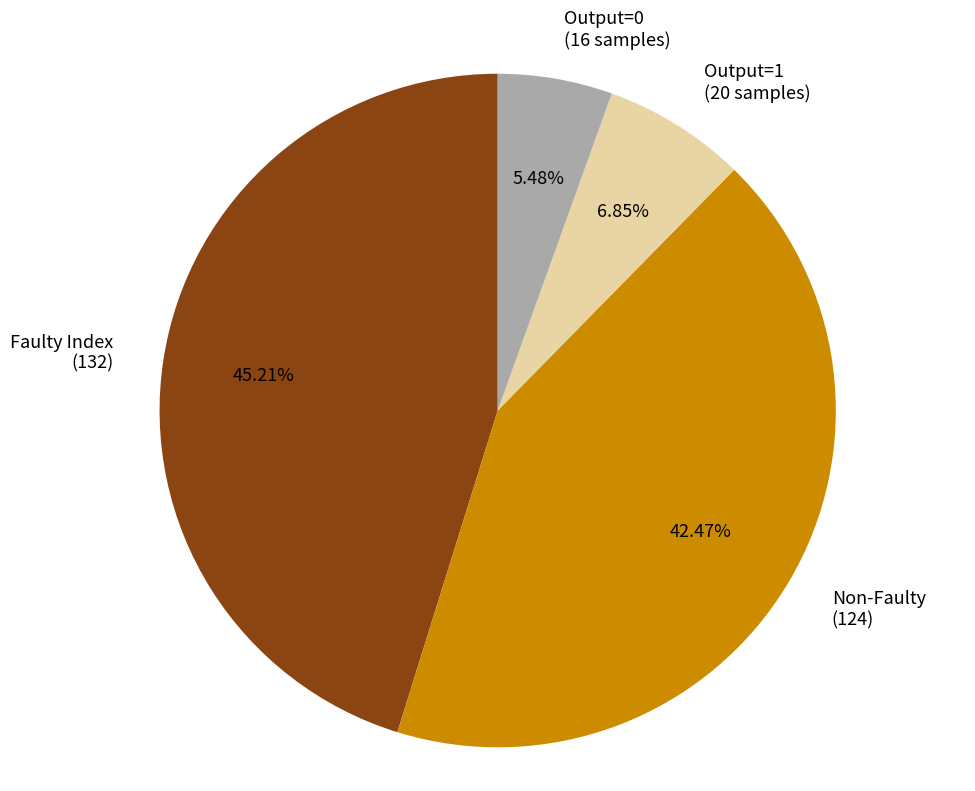

Which category has the biggest portion of the pie?

Faulty Index (132)